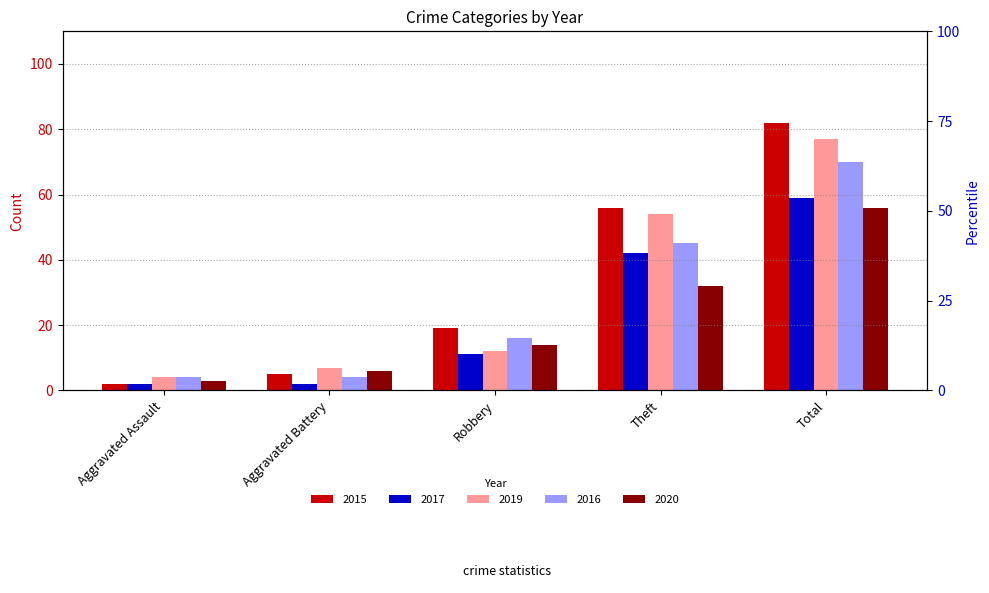

What is the difference between the maximum and minimum values in the 2017 series?

57